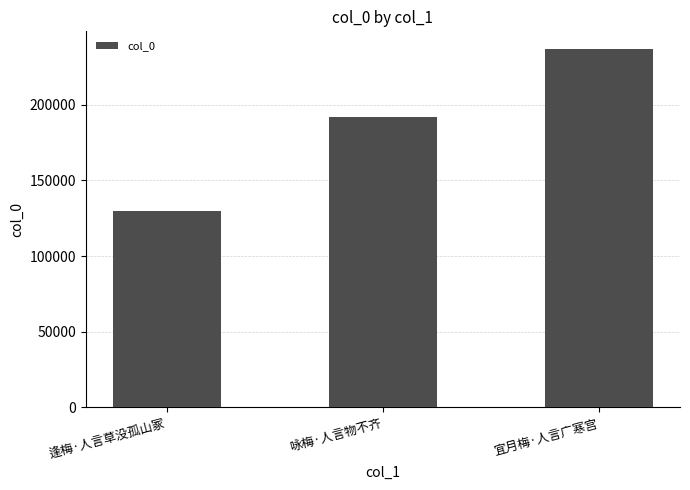

What is the sum of all values?

558246